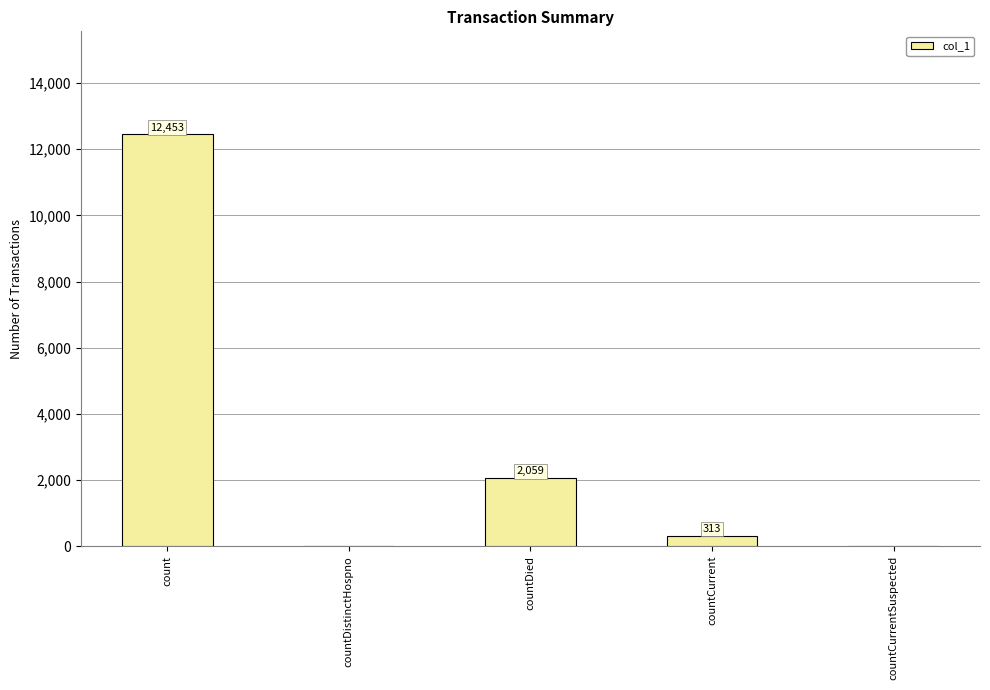

Is it true that the value at countDied is 2059?

True